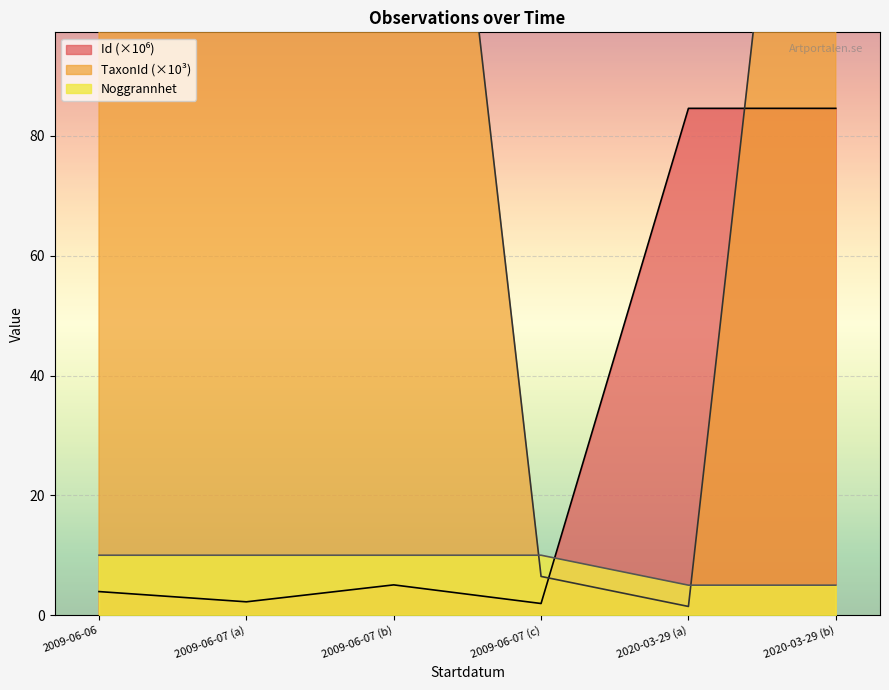

What are all the series names shown in the legend?

Id, TaxonId, Noggrannhet